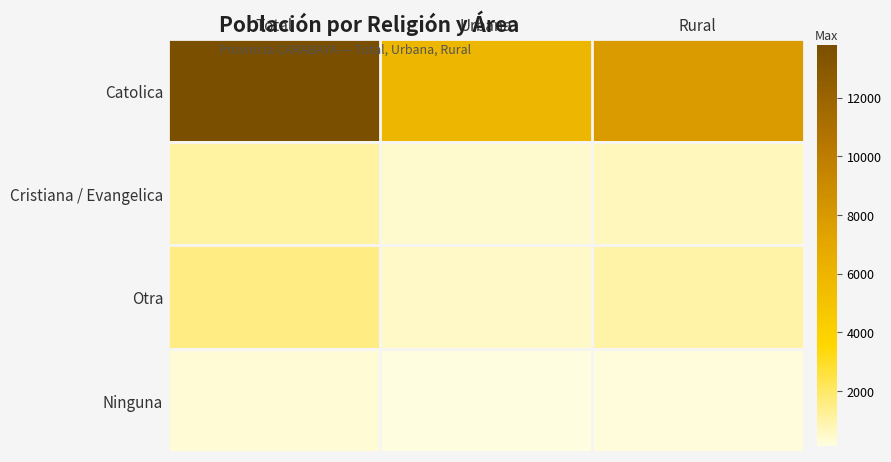

Reading right to left, what are all the values shown in this chart?

Catolica: Rural=7861	Urbana=5941	Total=13802
Cristiana / Evangelica: Rural=686	Urbana=433	Total=1119
Otra: Rural=1005	Urbana=520	Total=1525
Ninguna: Rural=183	Urbana=117	Total=300